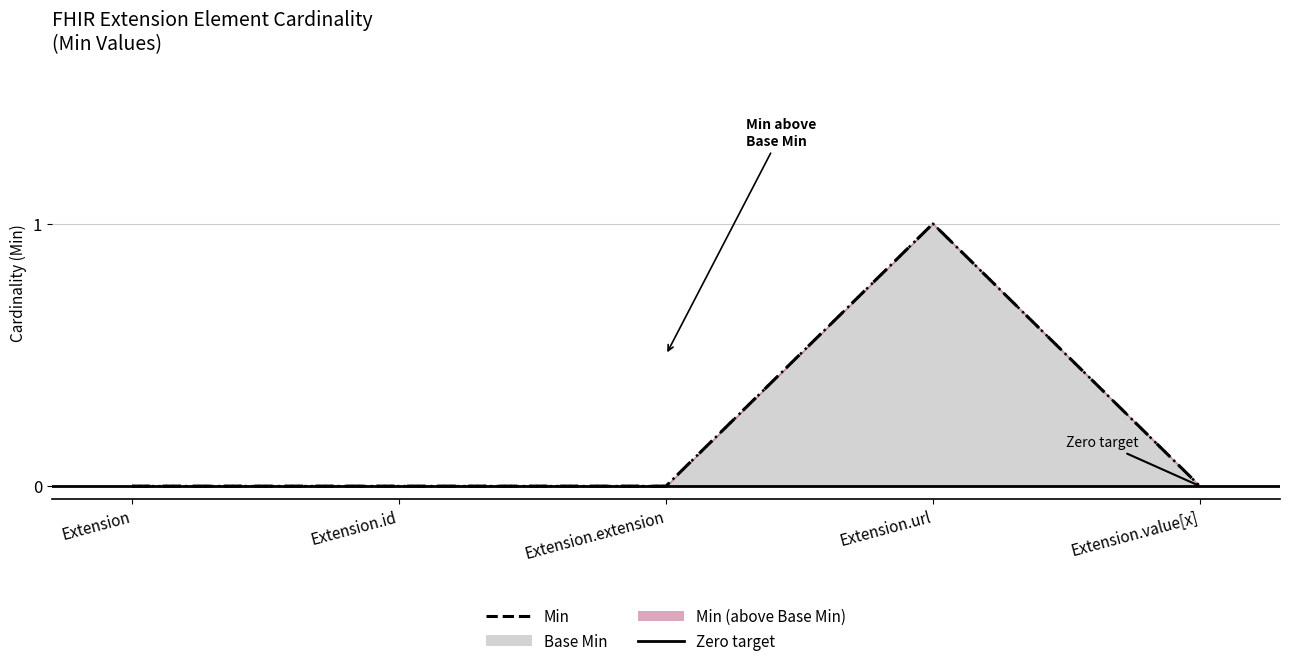

How many lines are shown in the chart?

2